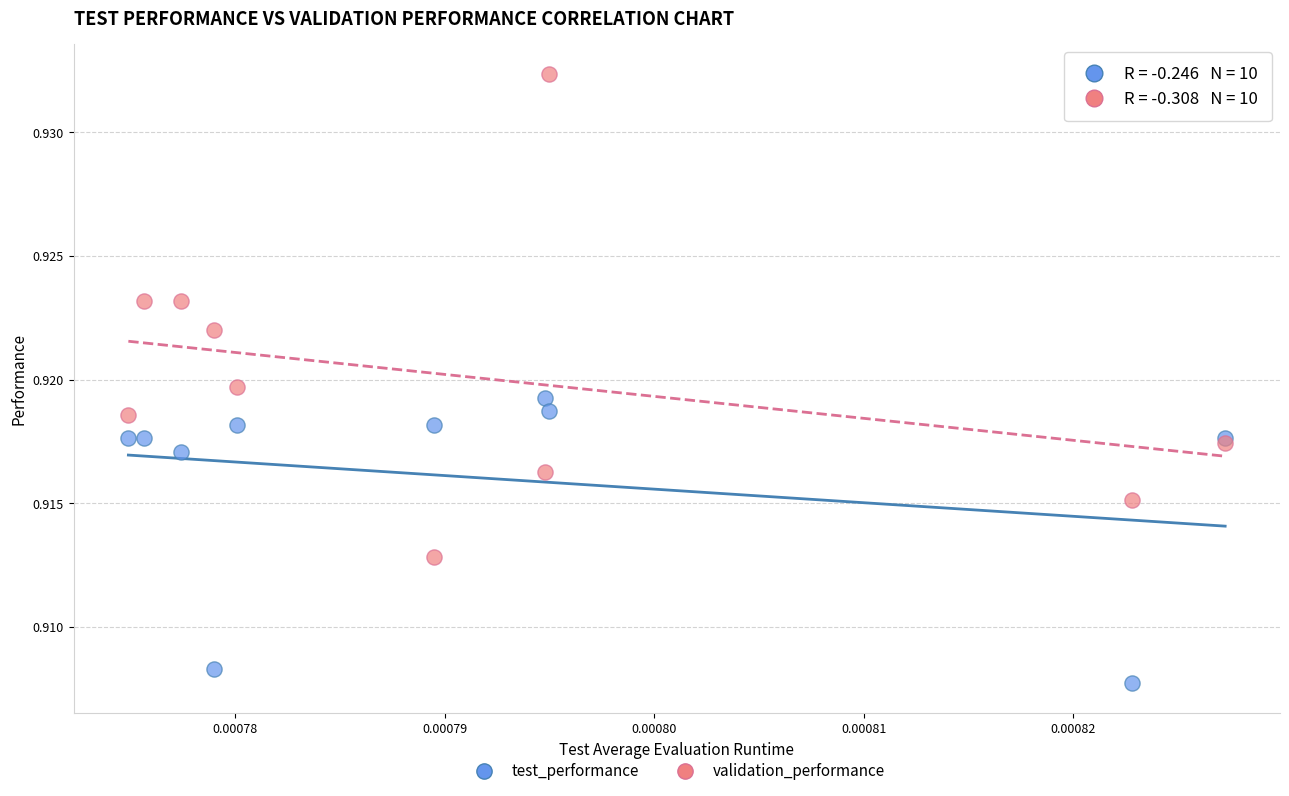

Which series reaches the minimum Y coordinate?

test_performance